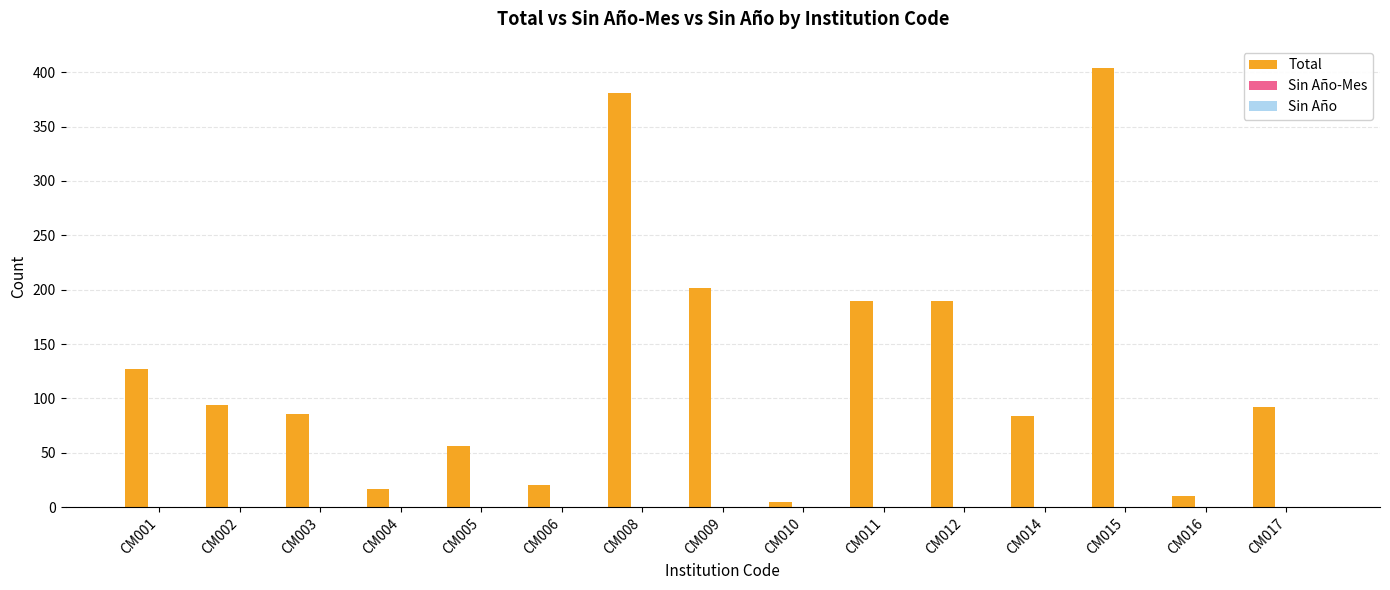

What is the greatest value displayed?

404